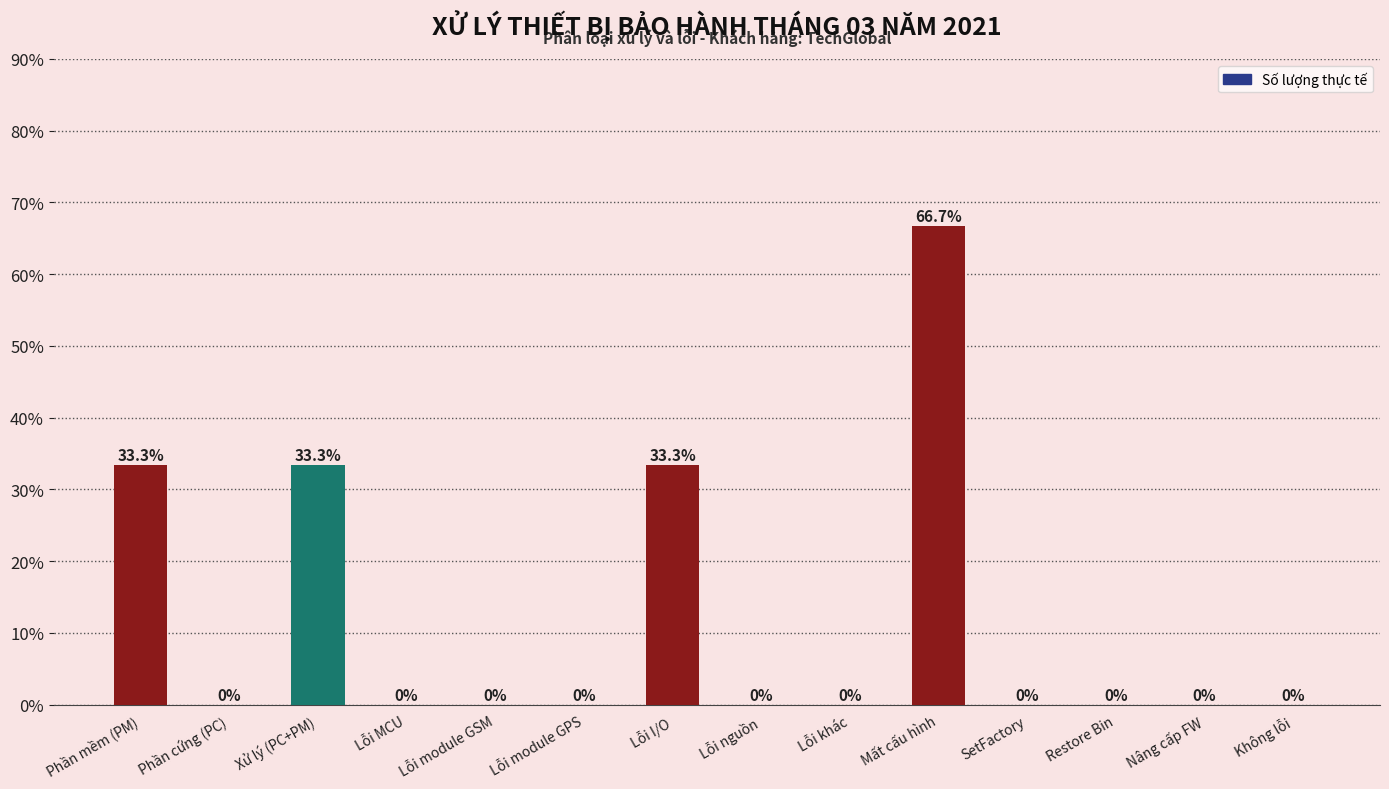

Does the chart contain stacked bars?

No